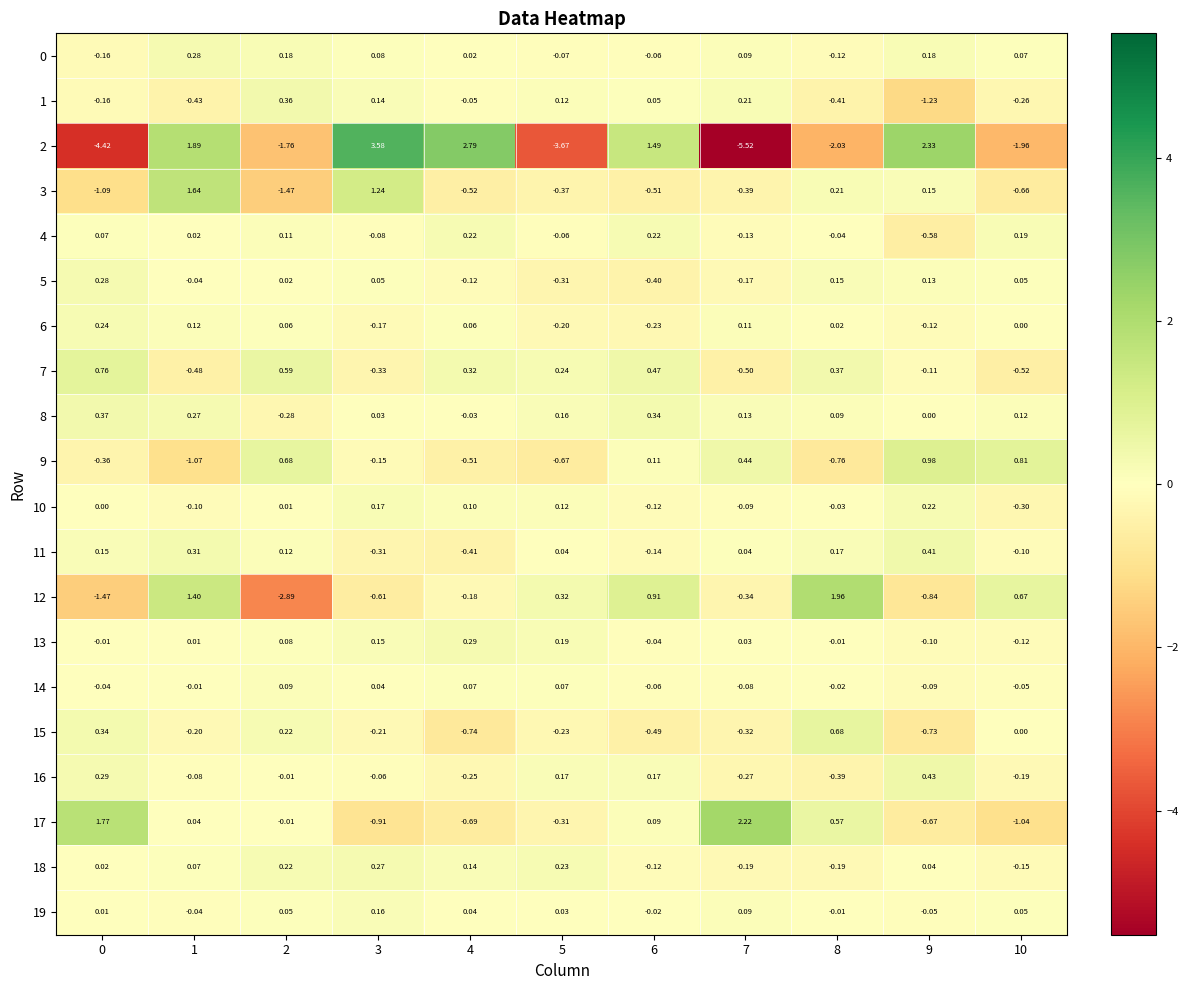

How many positive values does the 9 series have?

5